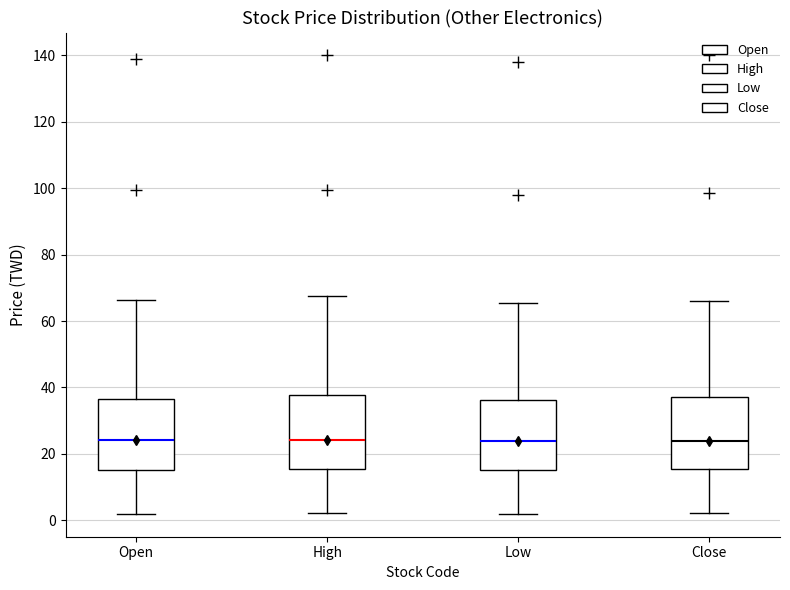

Reading left to right, read every box against the y-axis: the position of its median line, the range the box covers, and the ends of its whiskers. The values are not printed on the chart, so give them approximately, as read against the axis.

Open: median 24, box 16 to 36, whiskers 2 to 66
High: median 24, box 16 to 38, whiskers 2 to 68
Low: median 24, box 16 to 36, whiskers 2 to 66
Close: median 24, box 16 to 38, whiskers 2 to 66